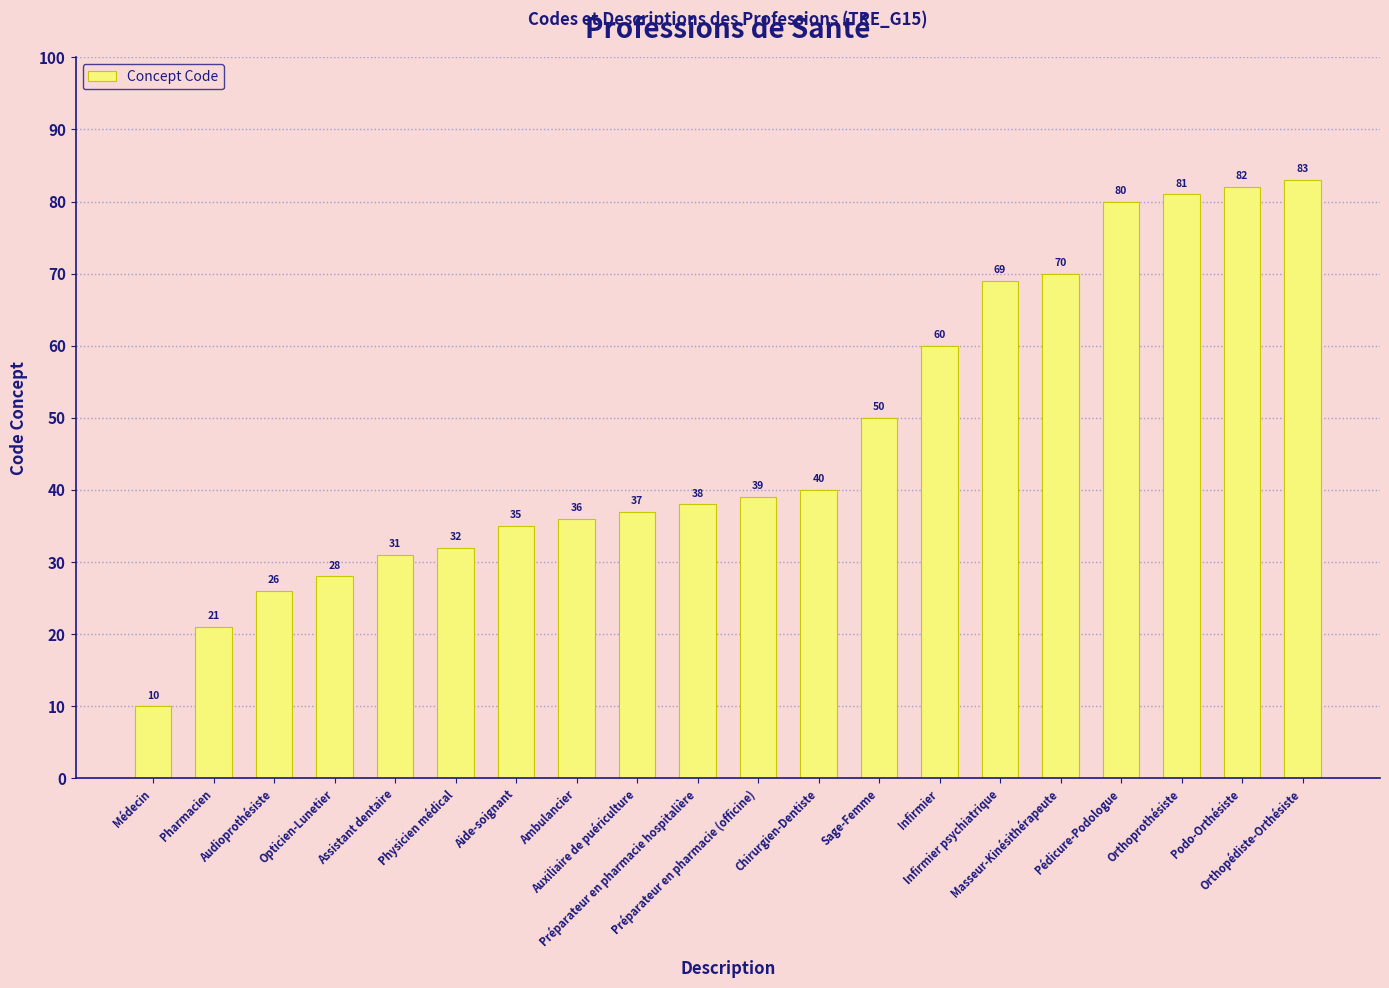

List the labels in order of value, largest first.

Orthopédiste-Orthésiste, Podo-Orthésiste, Orthoprothésiste, Pédicure-Podologue, Masseur-Kinésithérapeute, Infirmier psychiatrique, Infirmier, Sage-Femme, Chirurgien-Dentiste, Préparateur en pharmacie (officine), Préparateur en pharmacie hospitalière, Auxiliaire de puériculture, Ambulancier, Aide-soignant, Physicien médical, Assistant dentaire, Opticien-Lunetier, Audioprothésiste, Pharmacien, Médecin